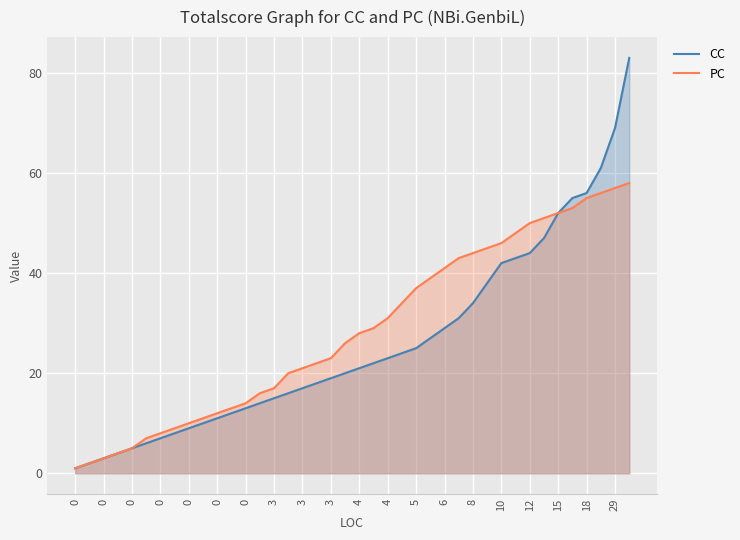

Which has a higher value, 0 or 23?

23